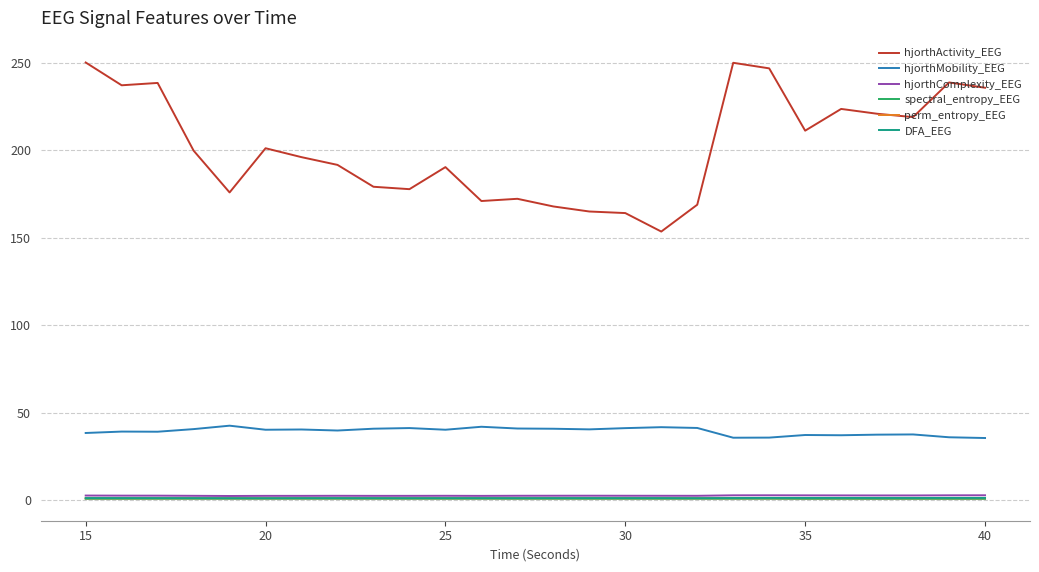

Which series has the largest total across all categories?

hjorthActivity_EEG